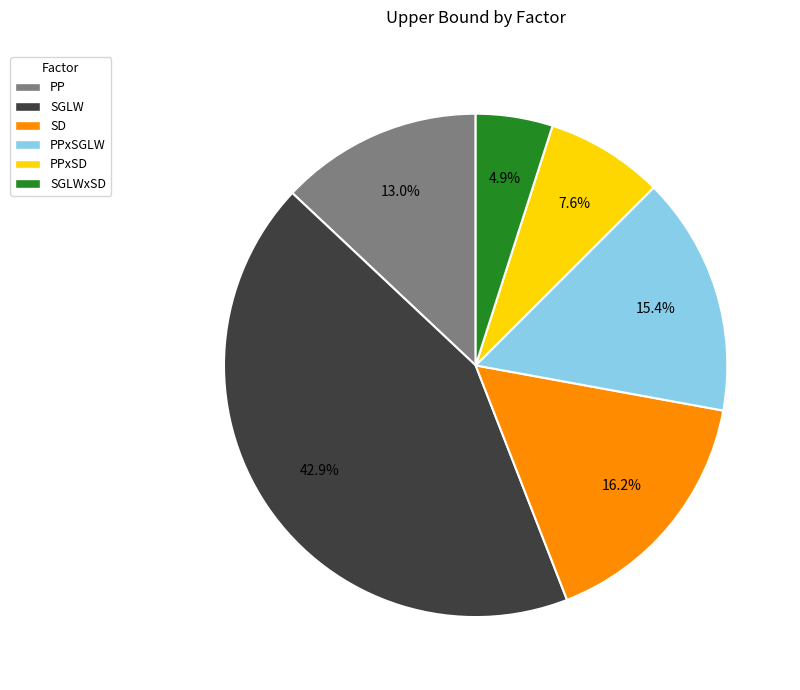

Is there a majority slice in this chart?

No